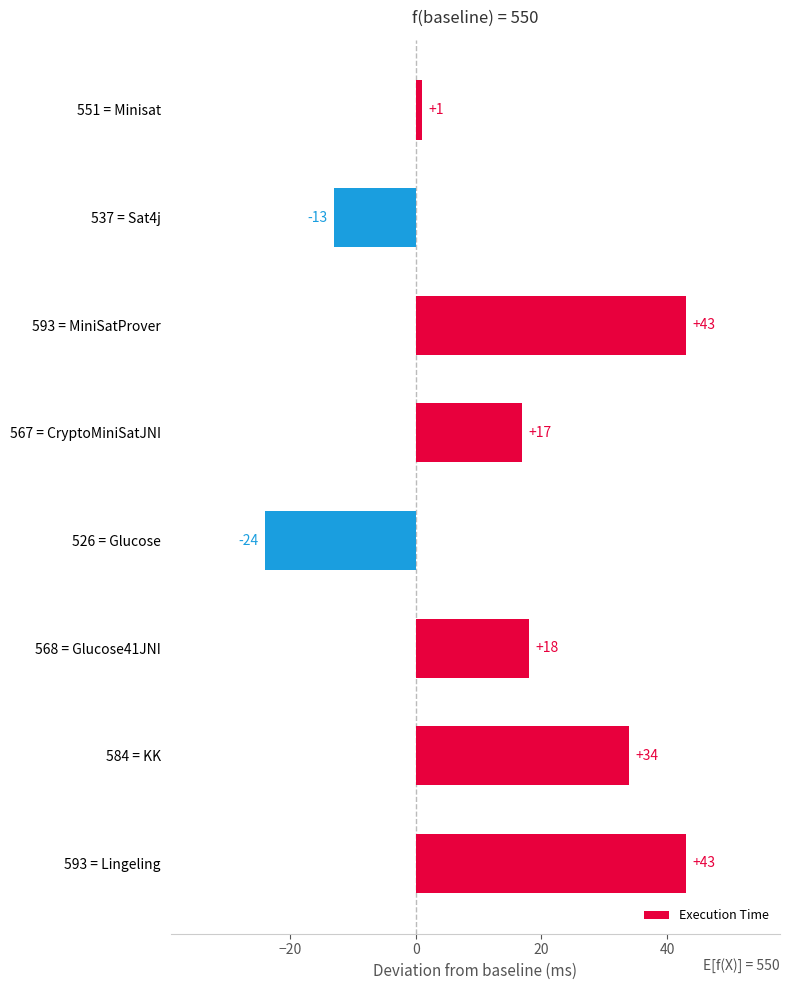

Which category has the lowest value across all series?

526 = Glucose